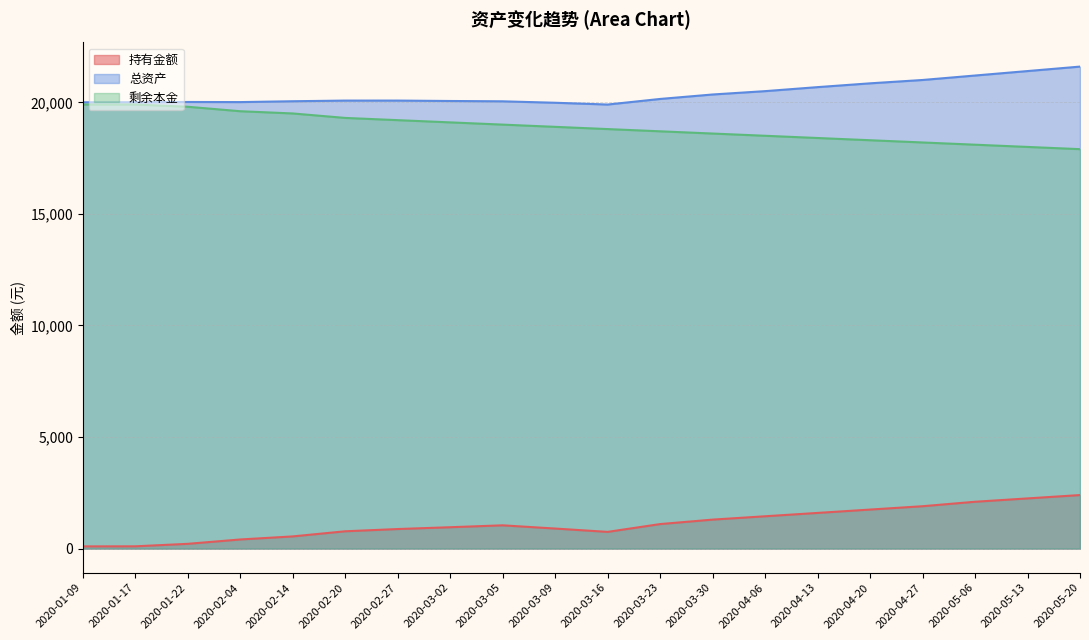

What is the total value across all series at 2020-02-04?

40019.3